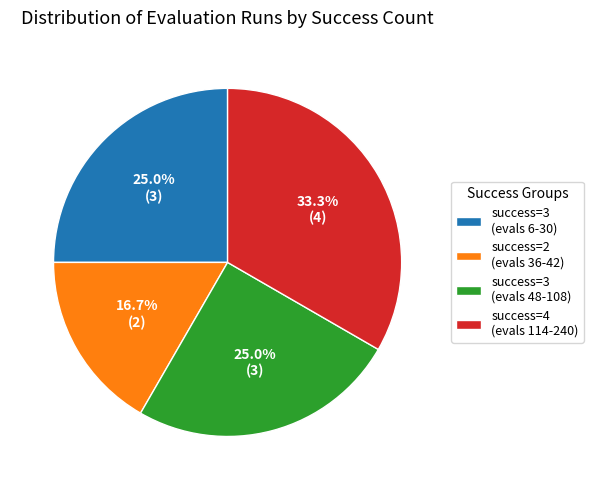

Does any single category account for the majority?

No